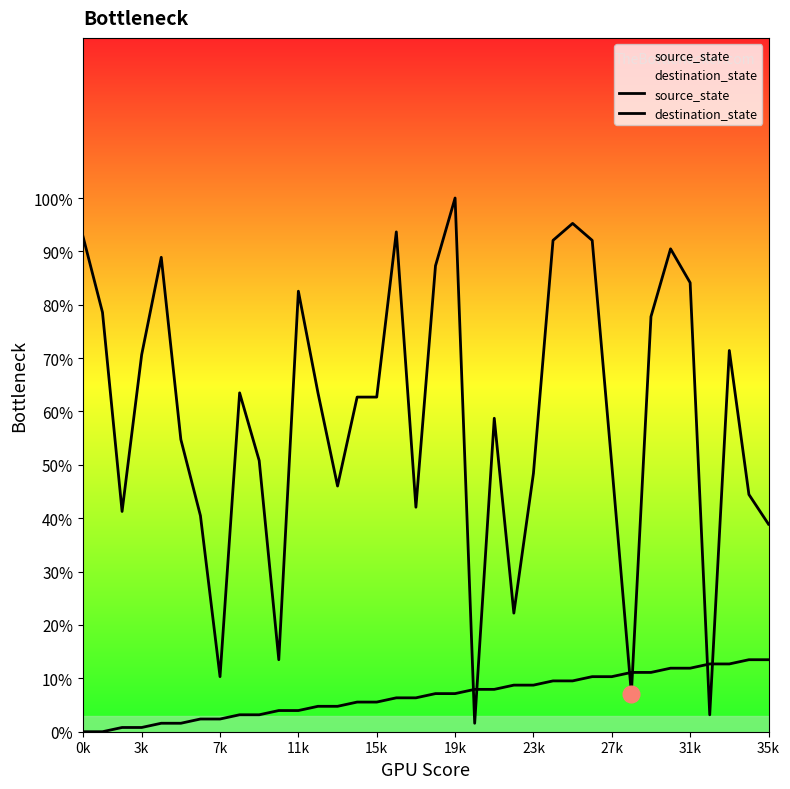

Which series changed the most between 23k and 35?

source_state